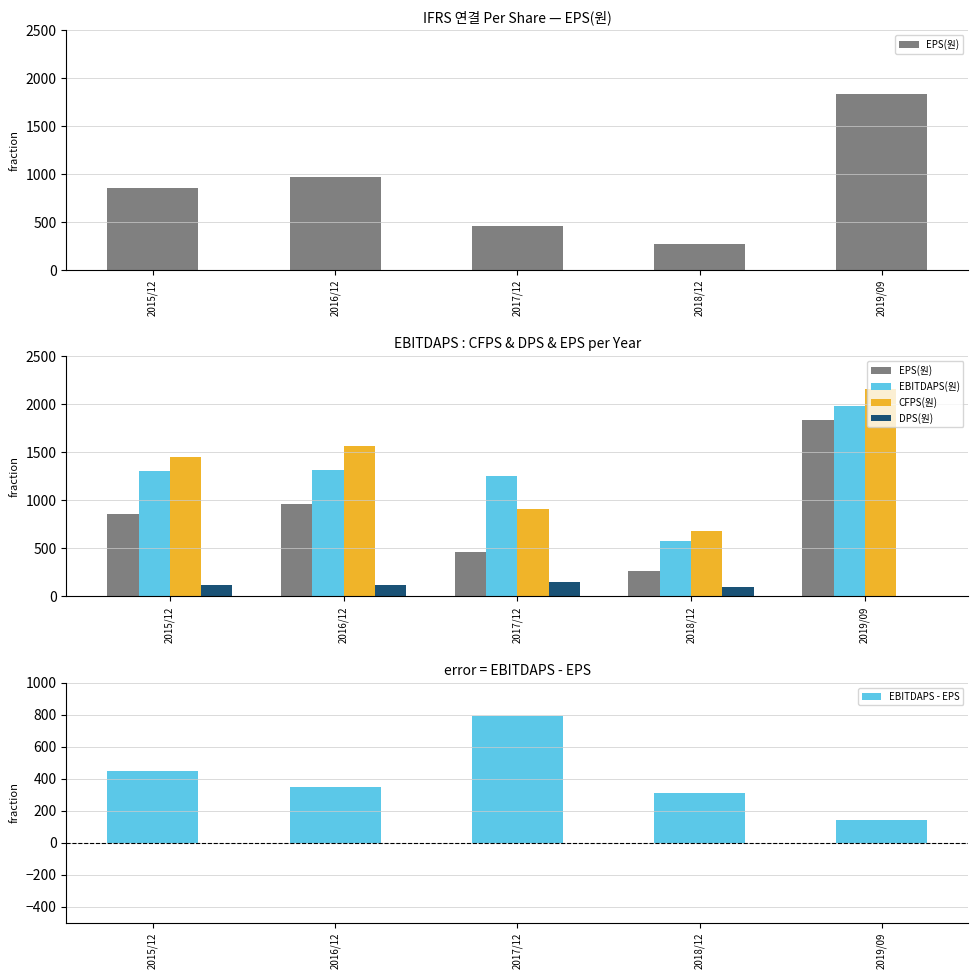

What is the difference between the highest and lowest values at 2018/12?

577